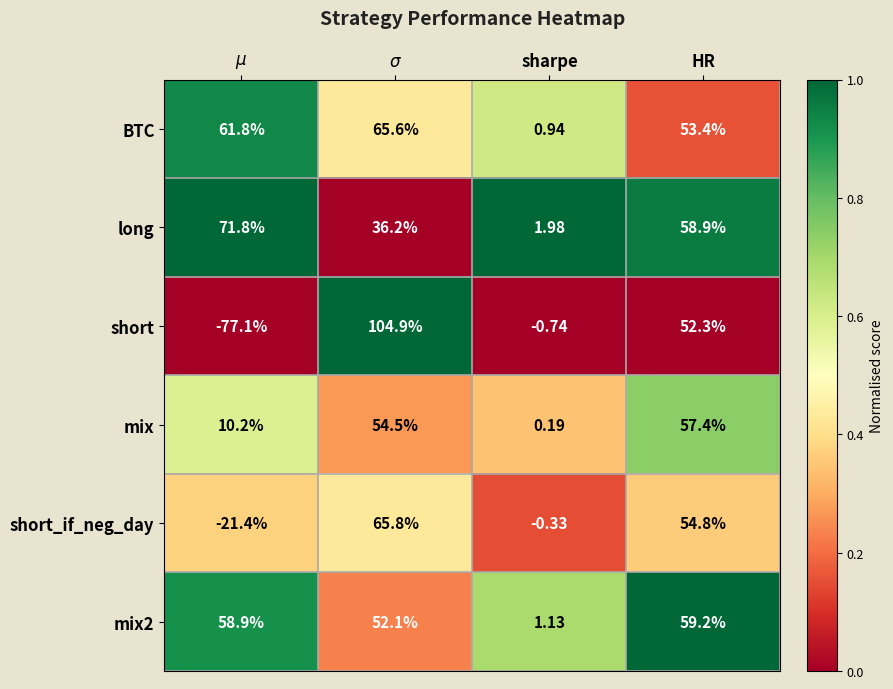

At how many categories does at least one series exceed 0?

4